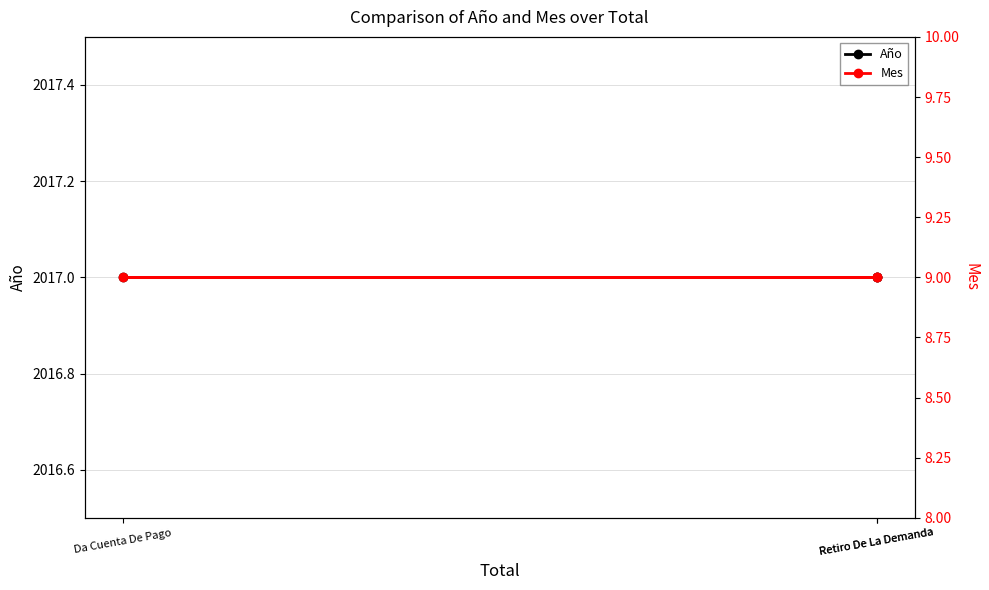

Is this an area chart (filled region under the line)?

No